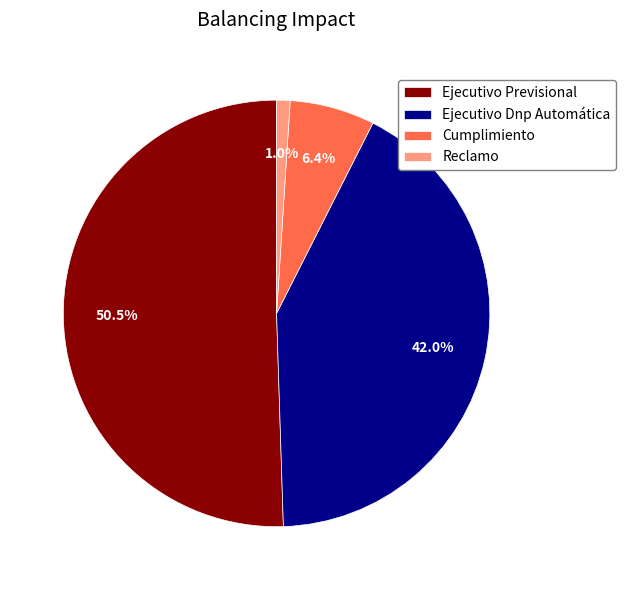

What portion of the pie excludes Cumplimiento?

93.6%